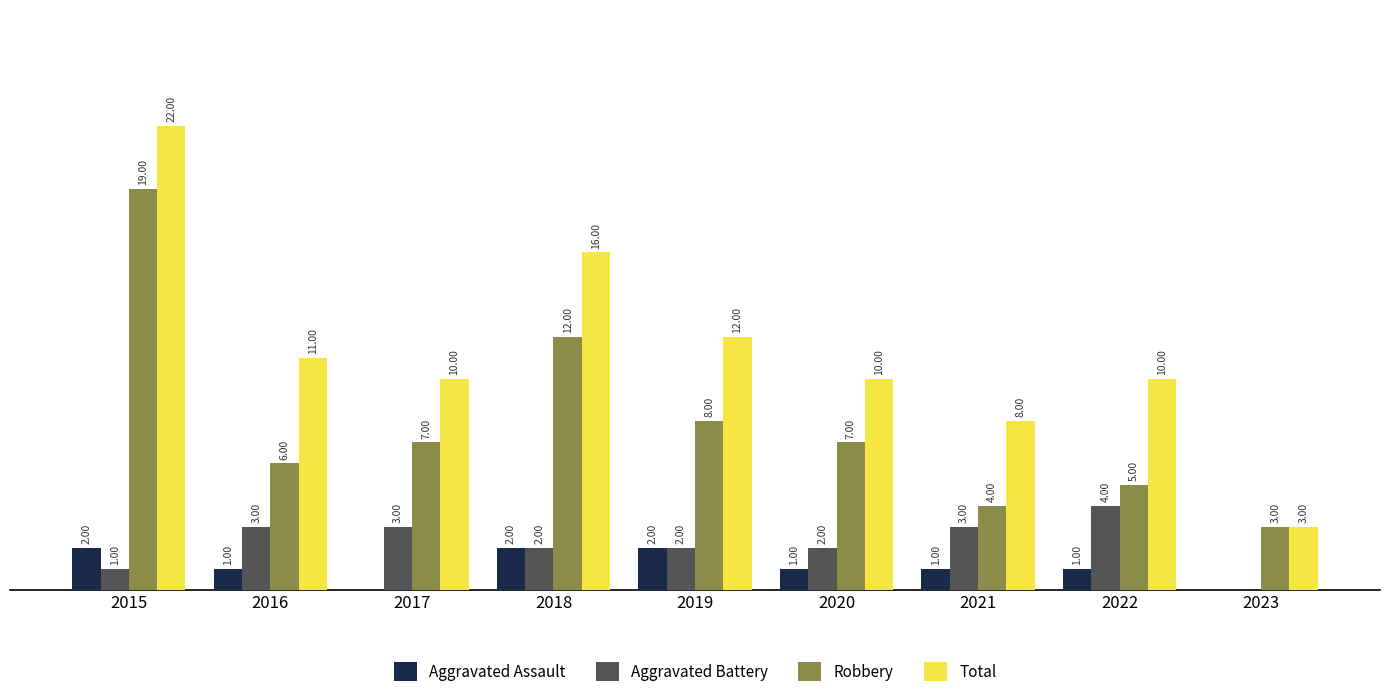

Which series has the largest total across all categories?

Total